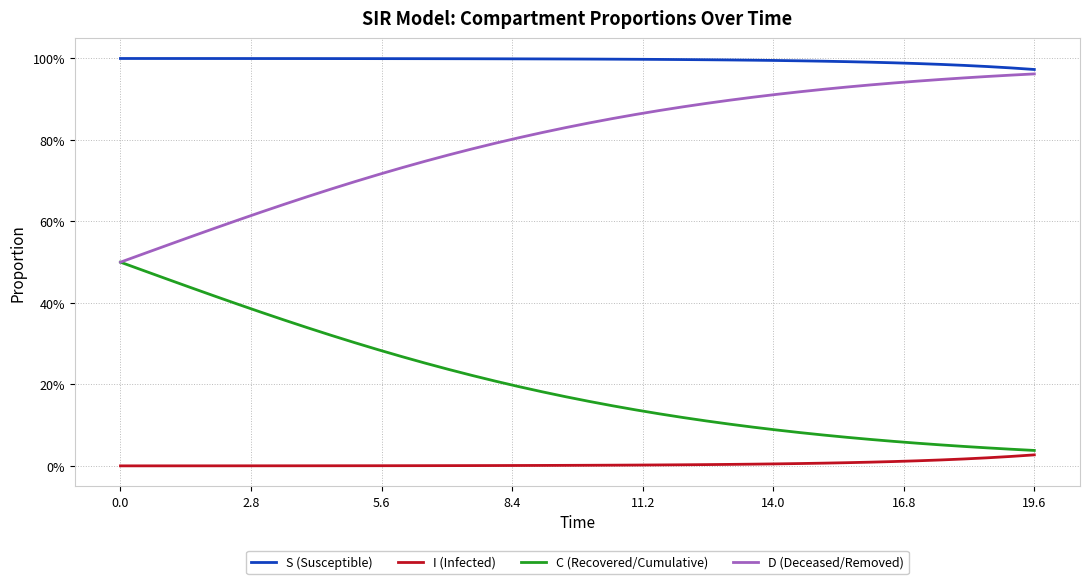

Rank the series by their maximum value, from lowest to highest.

I (Infected), C (Recovered/Cumulative), D (Deceased/Removed), S (Susceptible)